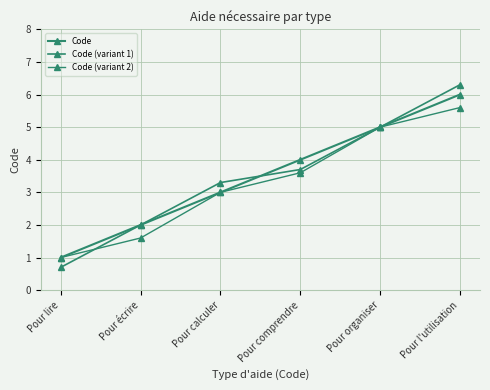

Does the chart have visible grid lines?

Yes